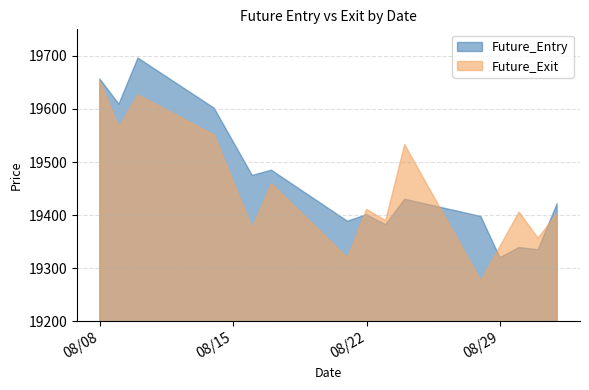

Which series has the largest range (max minus min)?

Future_Exit